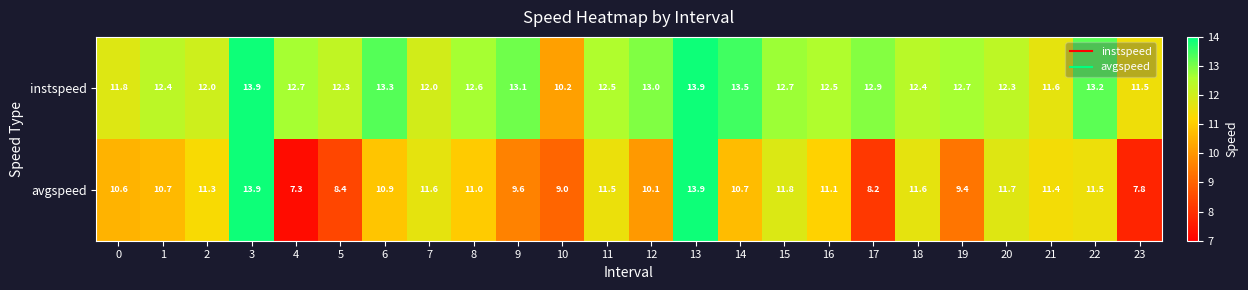

What is the average value of the avgspeed series?

10.6